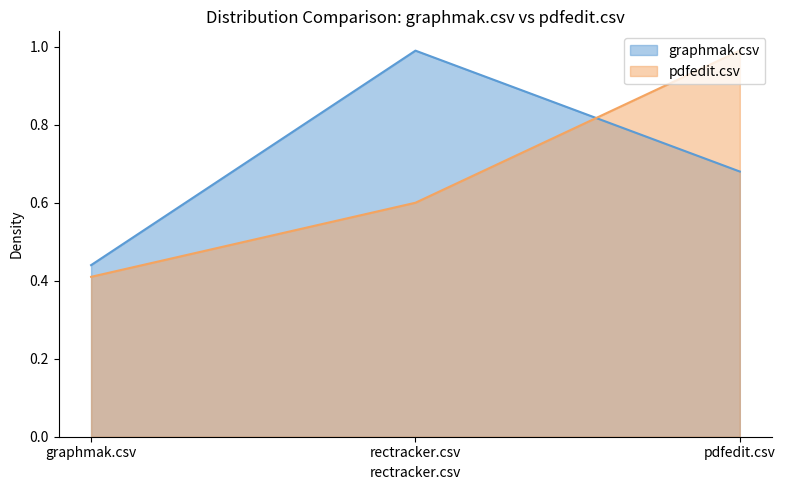

What position from the right is rectracker.csv?

2